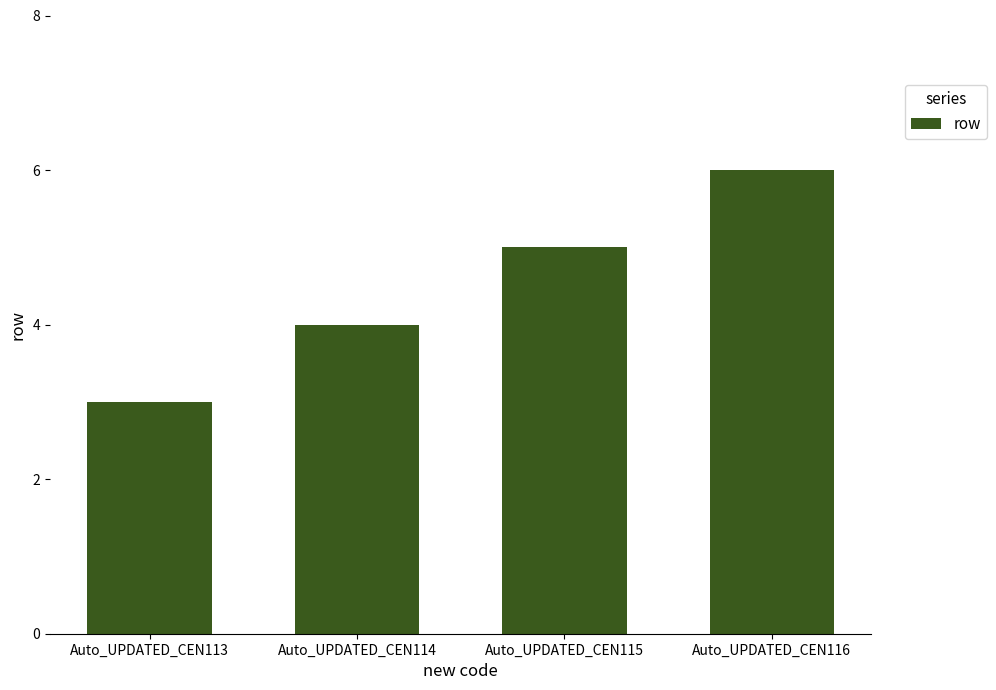

Does the chart contain stacked bars?

No